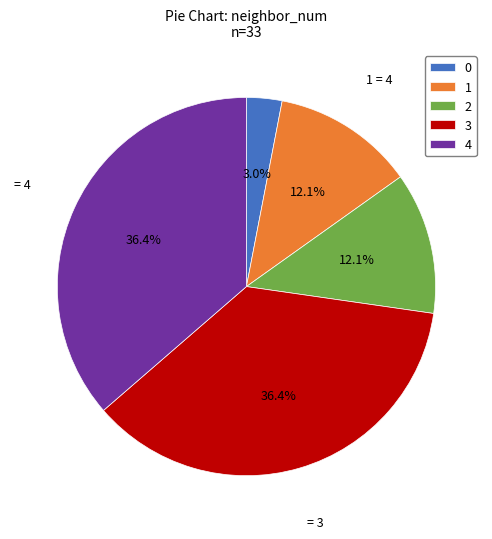

The 0 slice represents 3% of the pie. True or false?

True